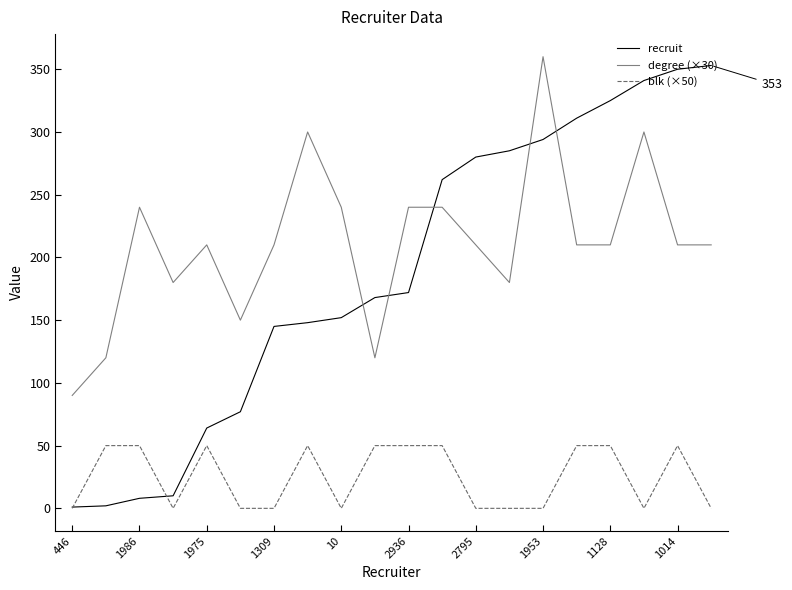

True or false: blk (×50) and recruit cross at least once.

True